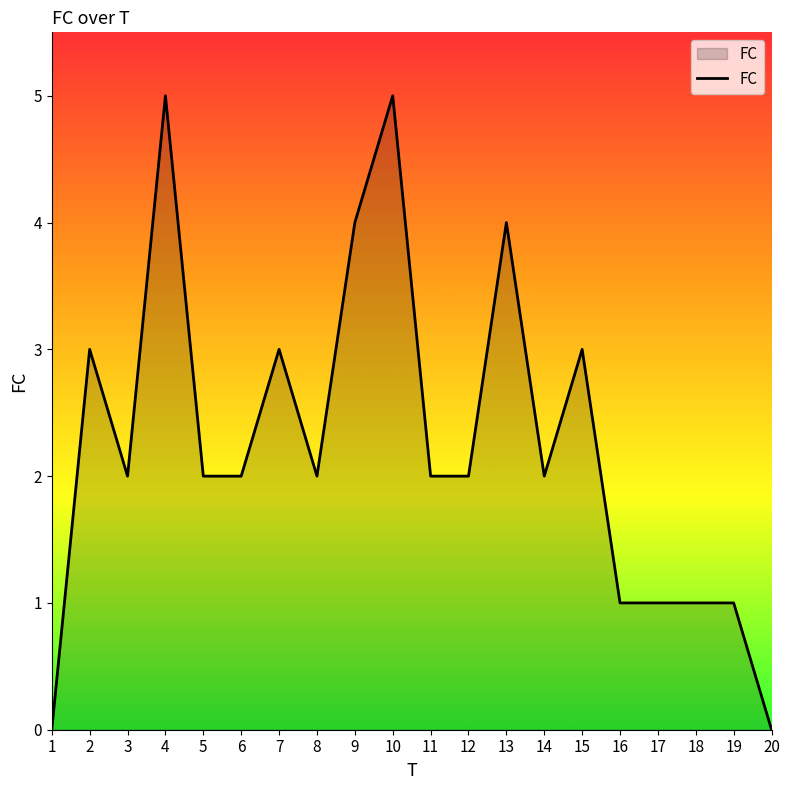

How many values are between 1 and 3?

14